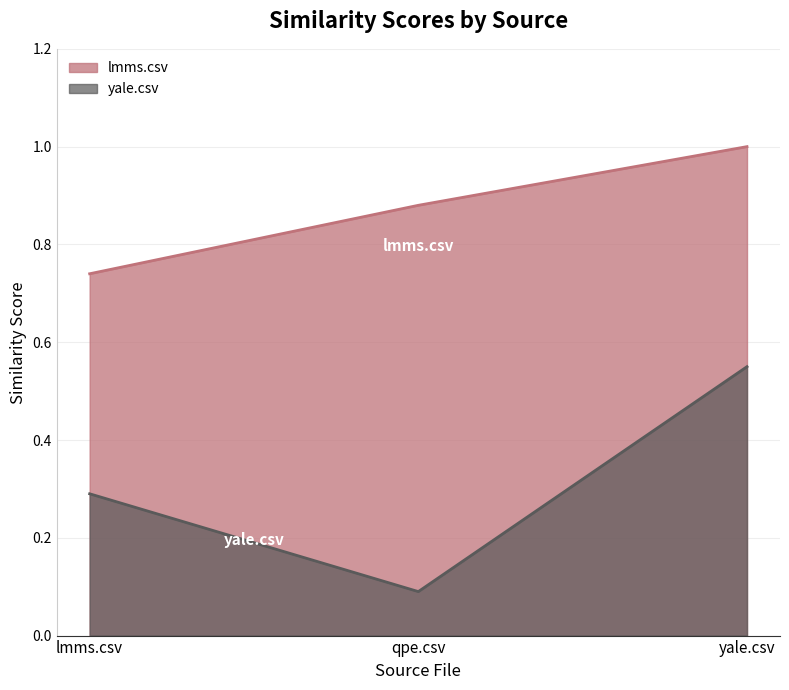

How many lines are shown in the chart?

2